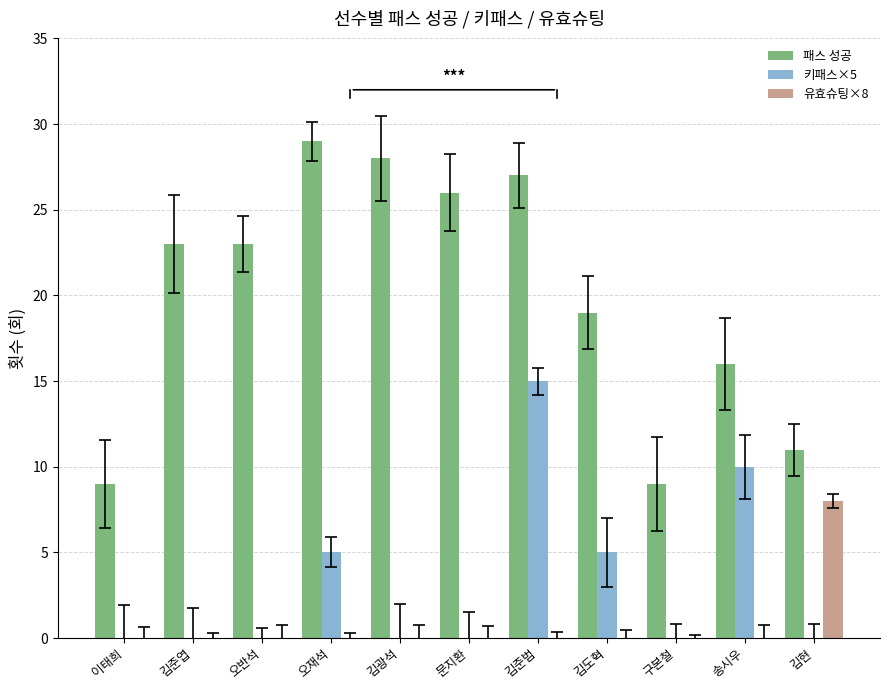

Does the chart contain any negative values?

No